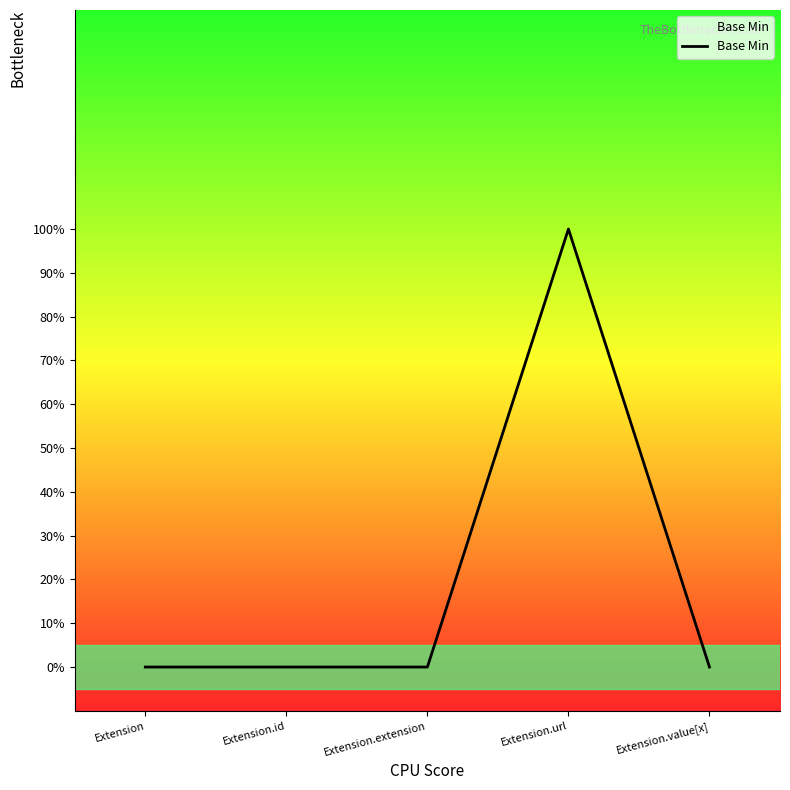

What is the change in value from Extension to Extension.url?

+1